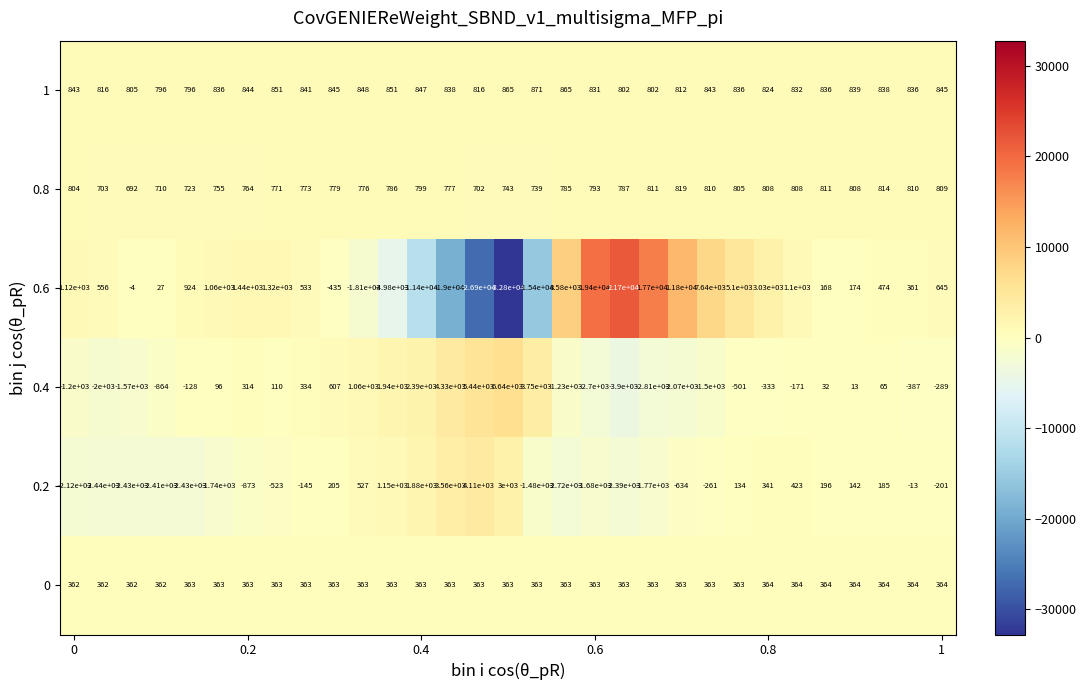

What is the smallest value displayed?

-32800